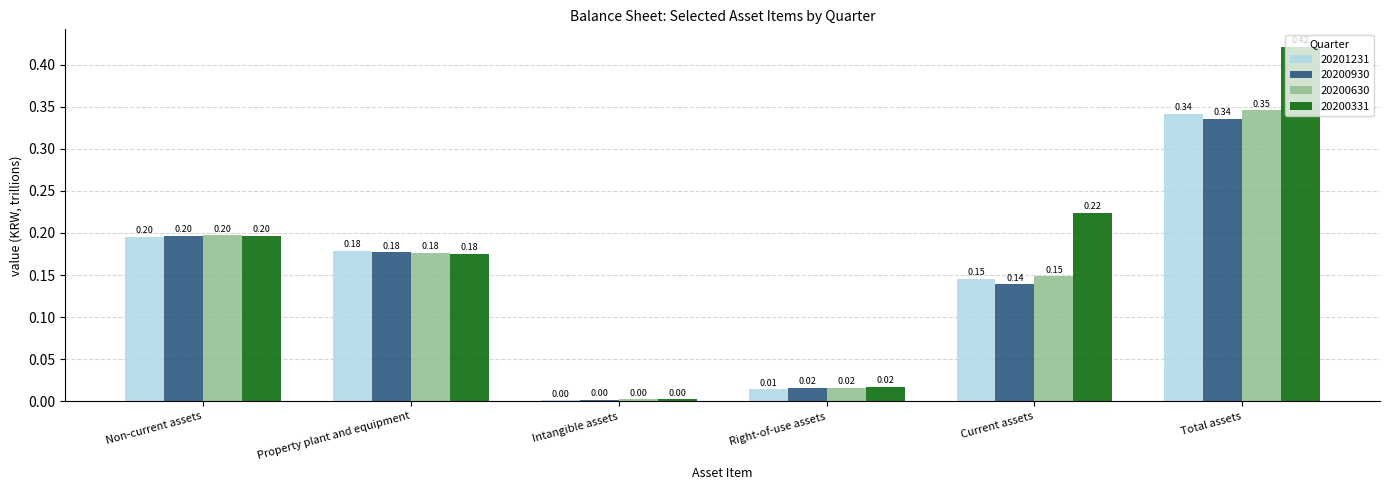

How many data points does each series have?

6